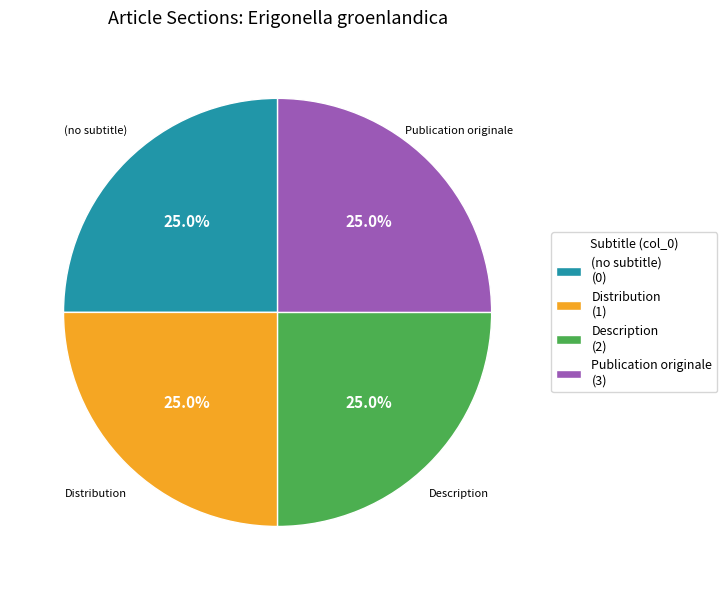

Does Publication originale (3) account for over 50% of the chart?

No